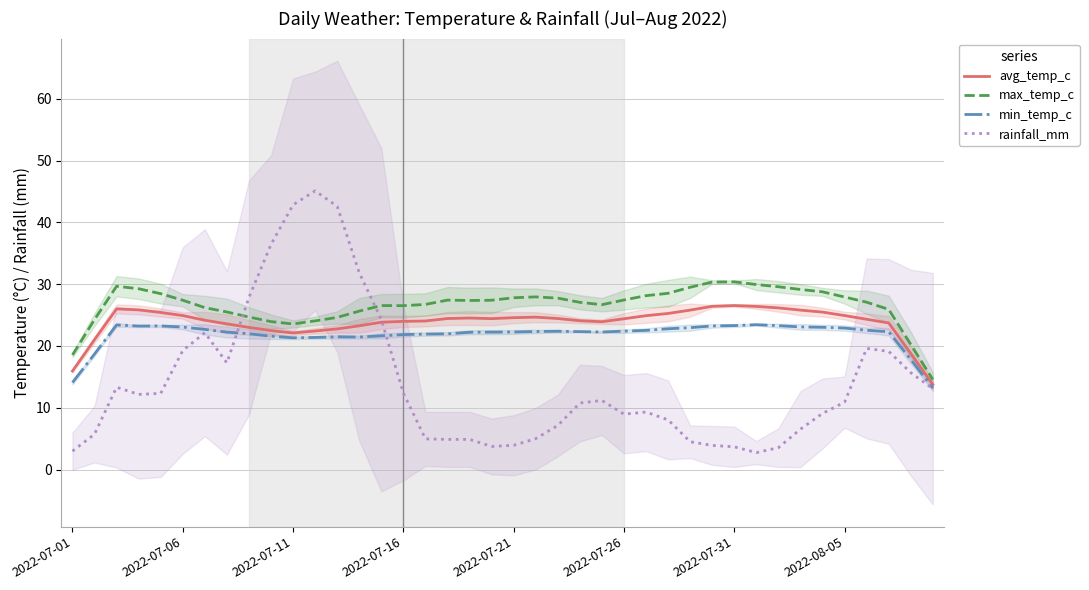

What is the maximum value for rainfall_mm?

45.1